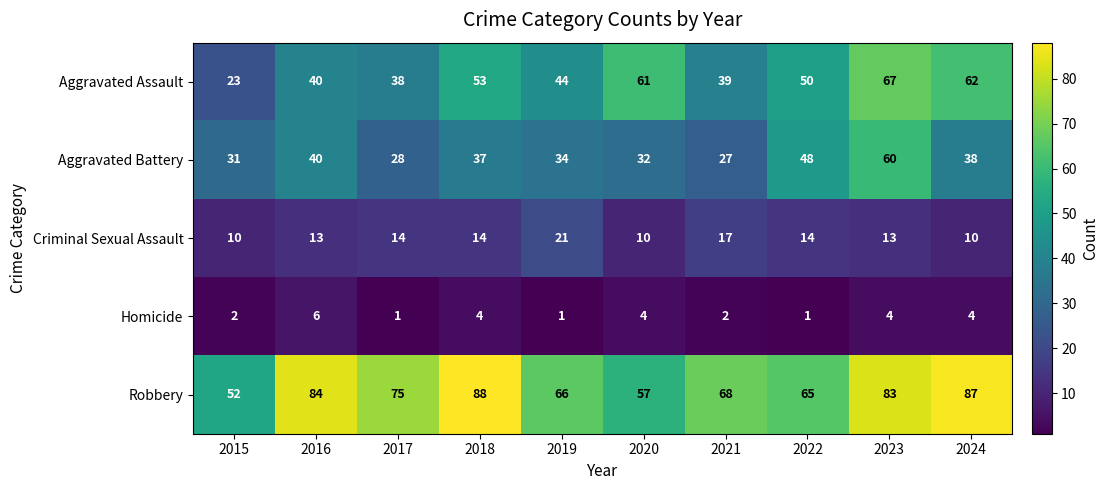

Where is Aggravated Assault nearest to the value 45?

2019